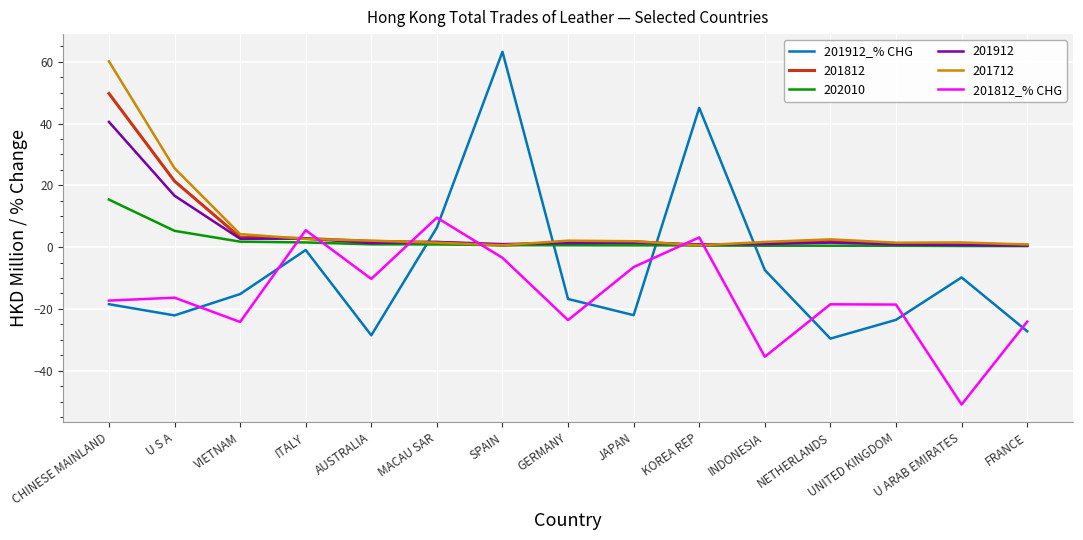

True or false: 201812_% CHG has a value of -51.0 at U ARAB EMIRATES.

True